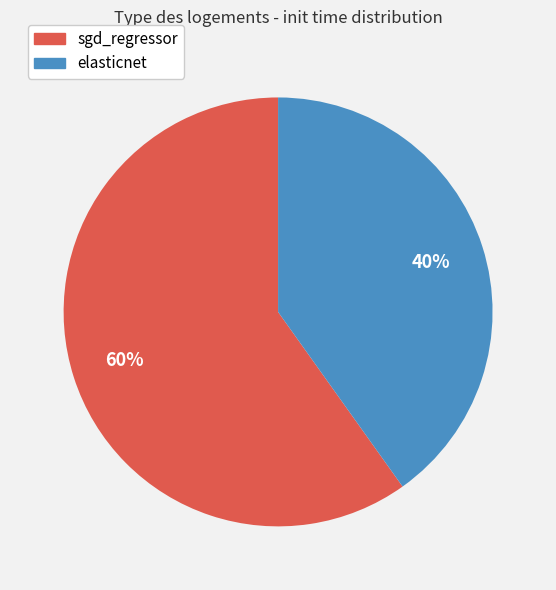

Is there a majority slice in this chart?

Yes